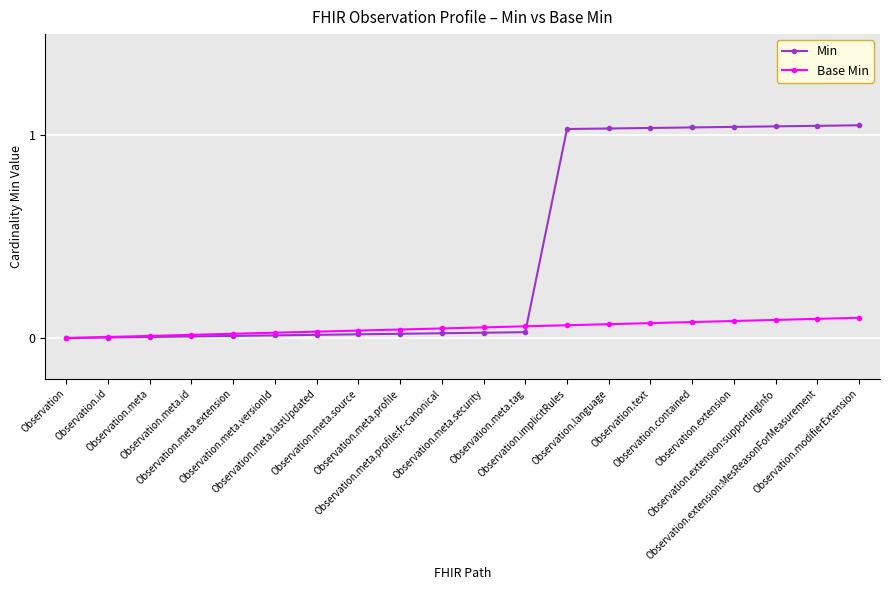

Between Observation.meta.security and Observation.meta.source, which is larger?

Observation.meta.security